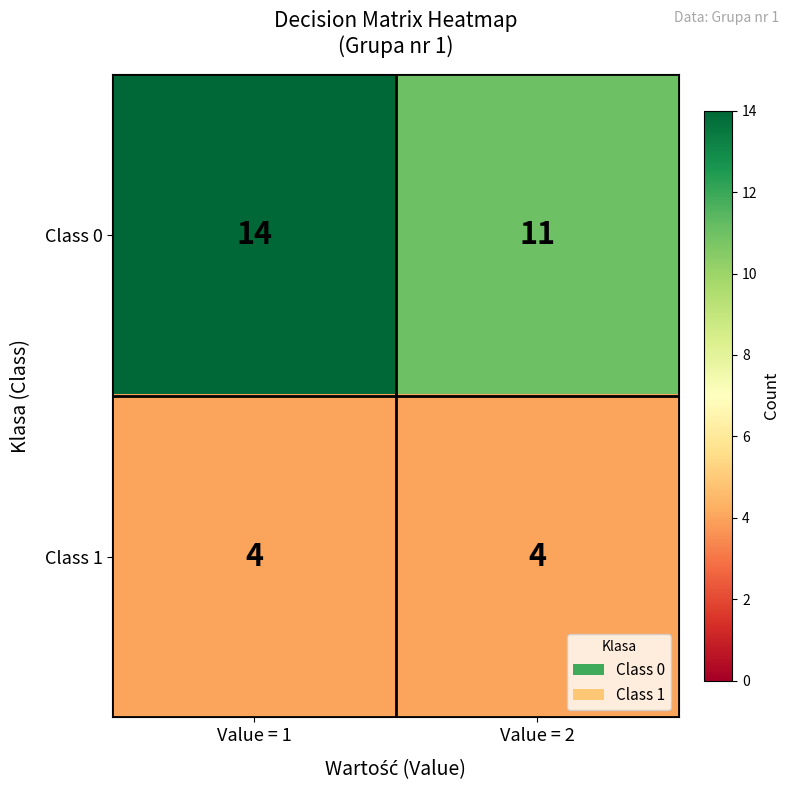

What is the total value across all series at Value = 1?

18